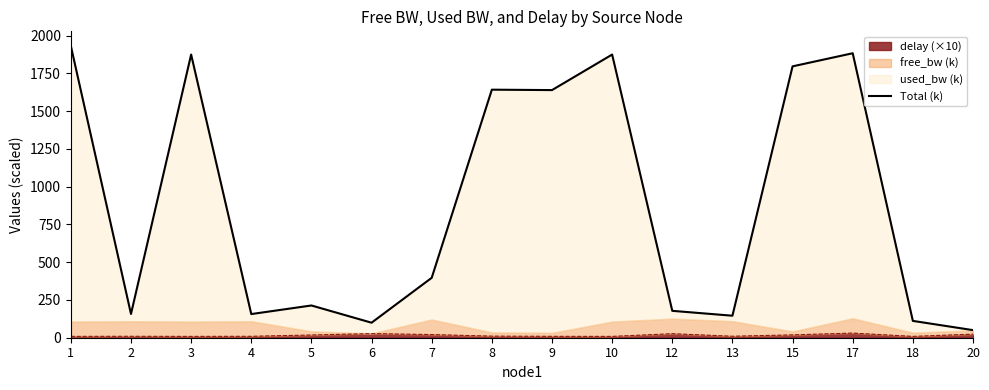

Where does the data first go above 396?

1